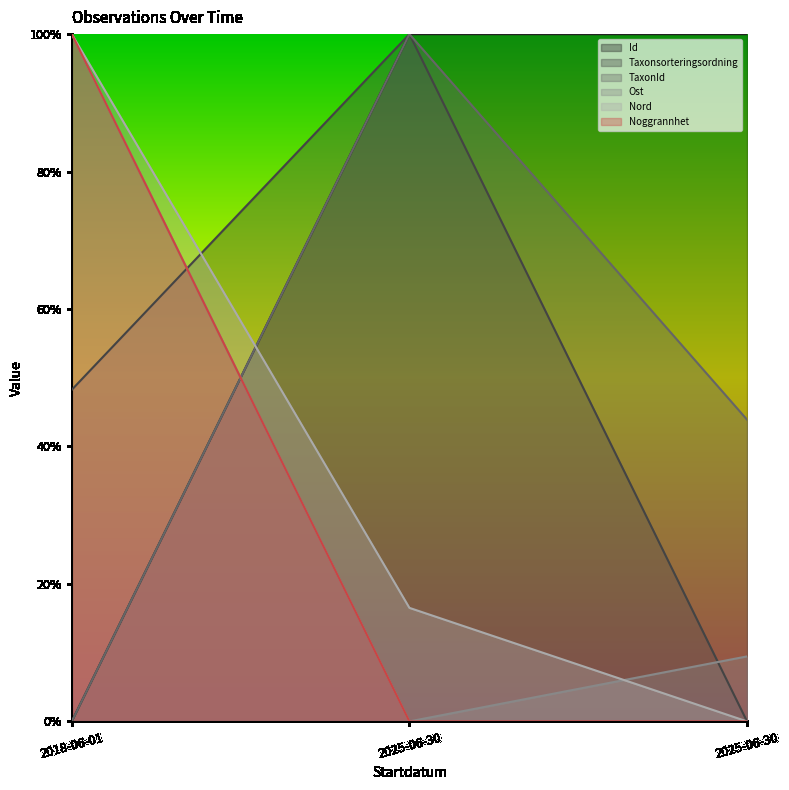

The value of Noggrannhet at 2025-06-30 is 0.3. True or false?

False